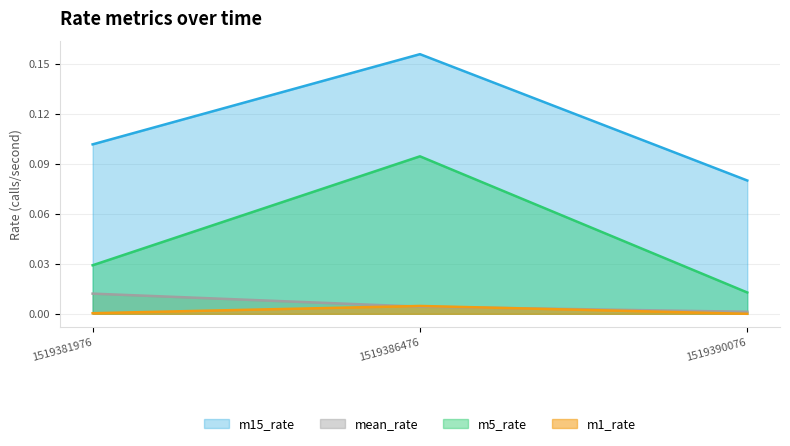

Is the value of mean_rate at 1519381976 greater than the value of m15_rate at 1519386476?

No